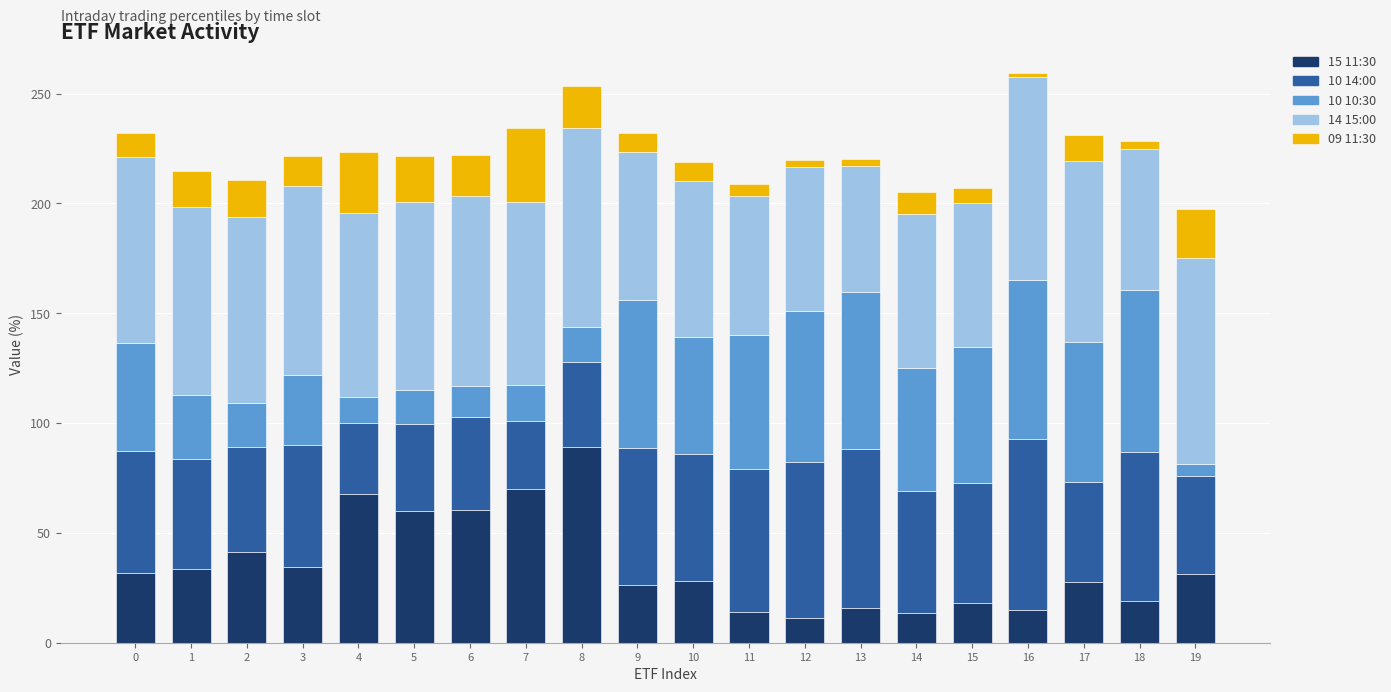

What is the total value across all series at 4?

223.5